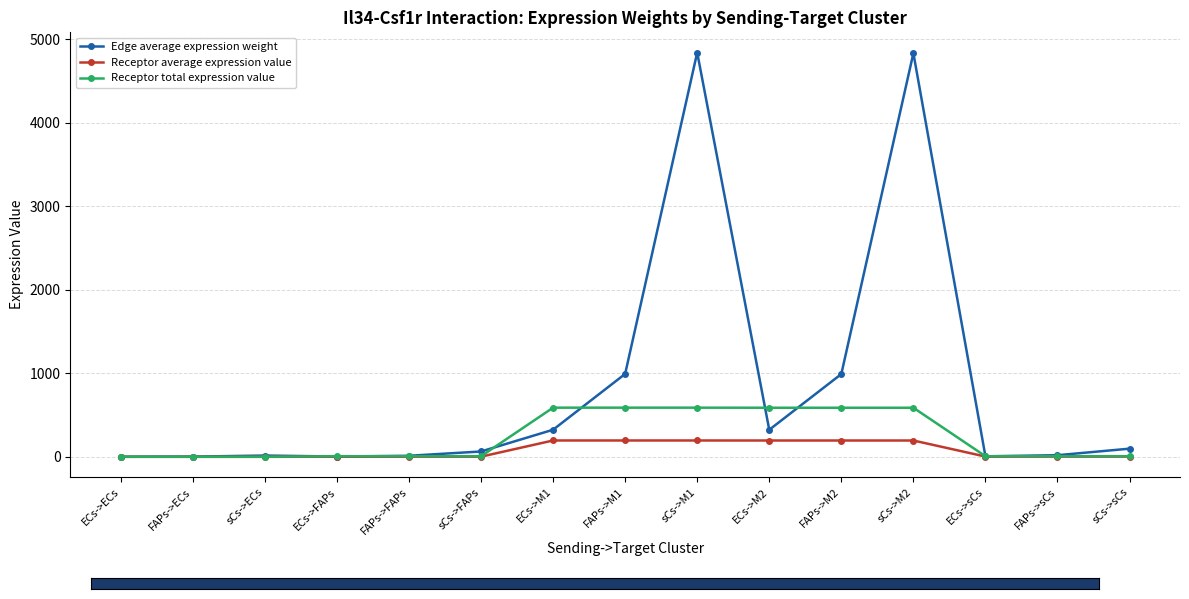

What is the sum of all Receptor total expression value values?

3587.6